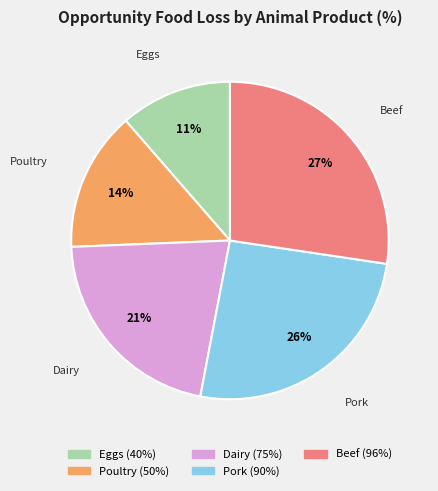

To the nearest percent, what portion does Beef represent?

27%